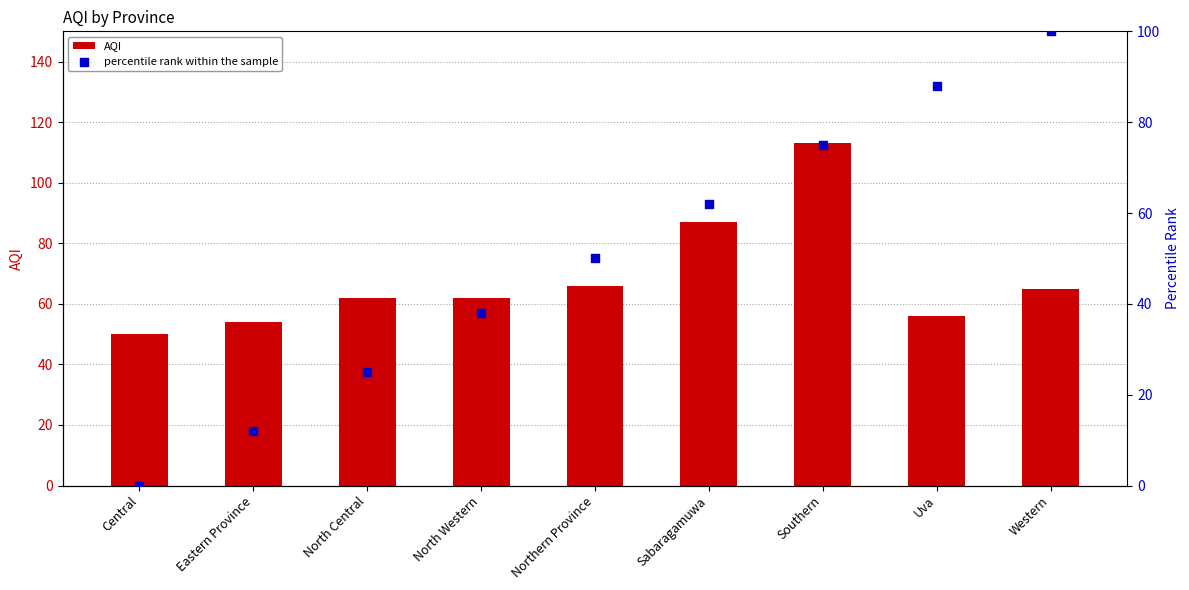

Which series has the largest Y range (max minus min)?

percentile rank within the sample